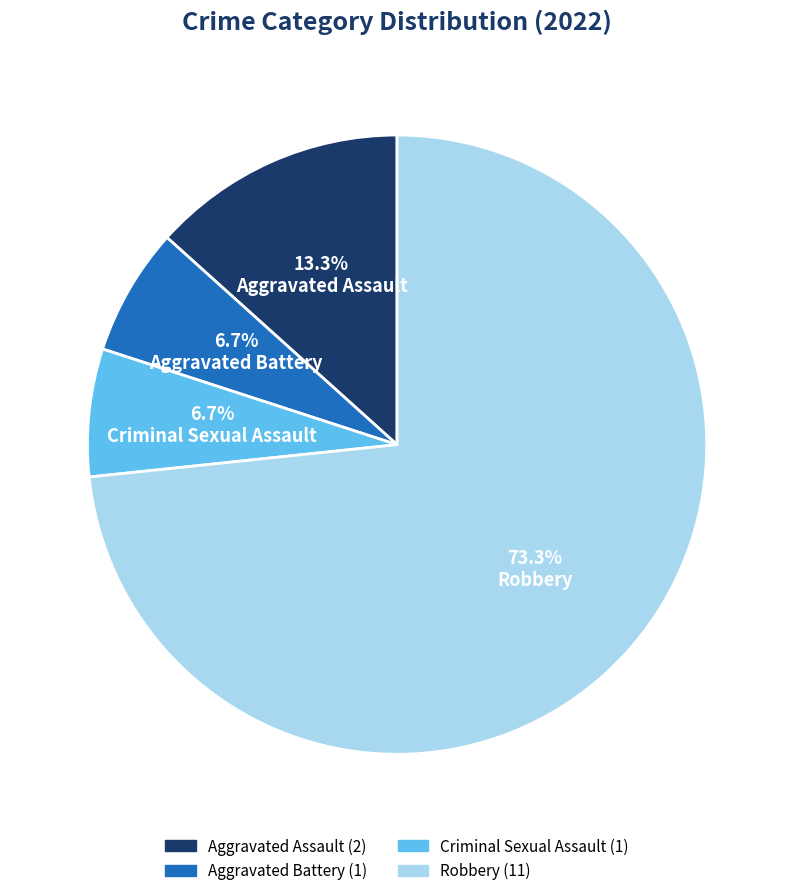

Count the number of slices in the pie.

4